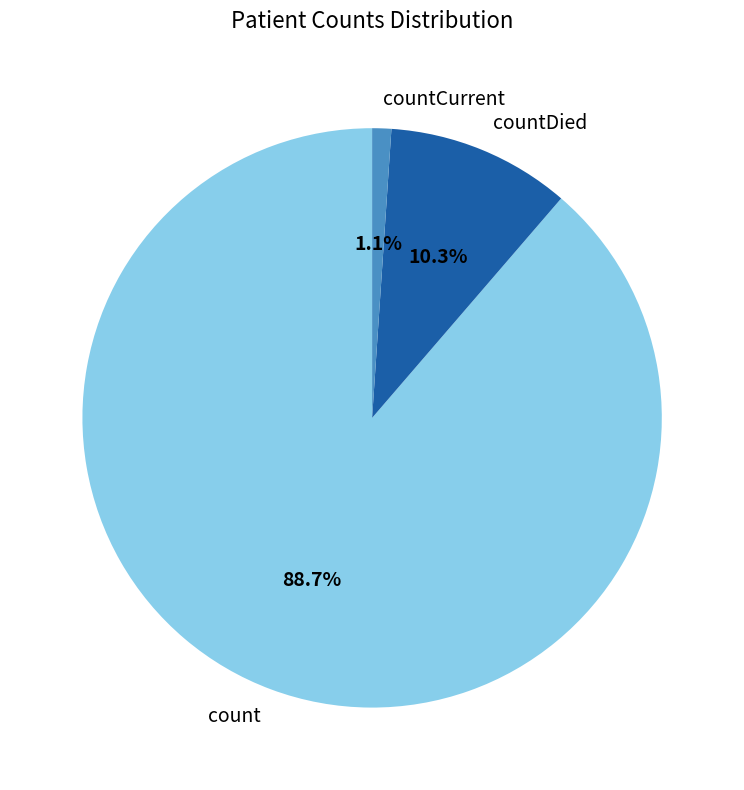

True or false: count accounts for 89% of the total.

True